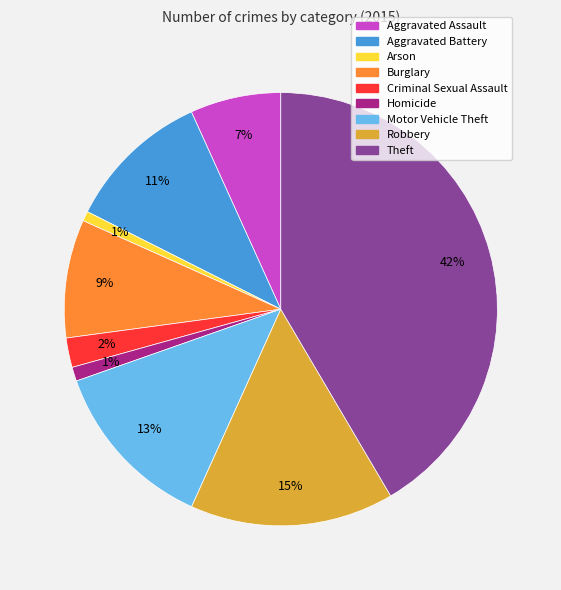

To the nearest percent, what percentage of the pie is Aggravated Assault?

7%